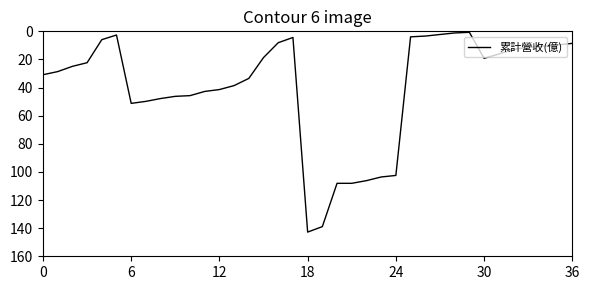

What is the difference between the maximum and minimum values?

142.1